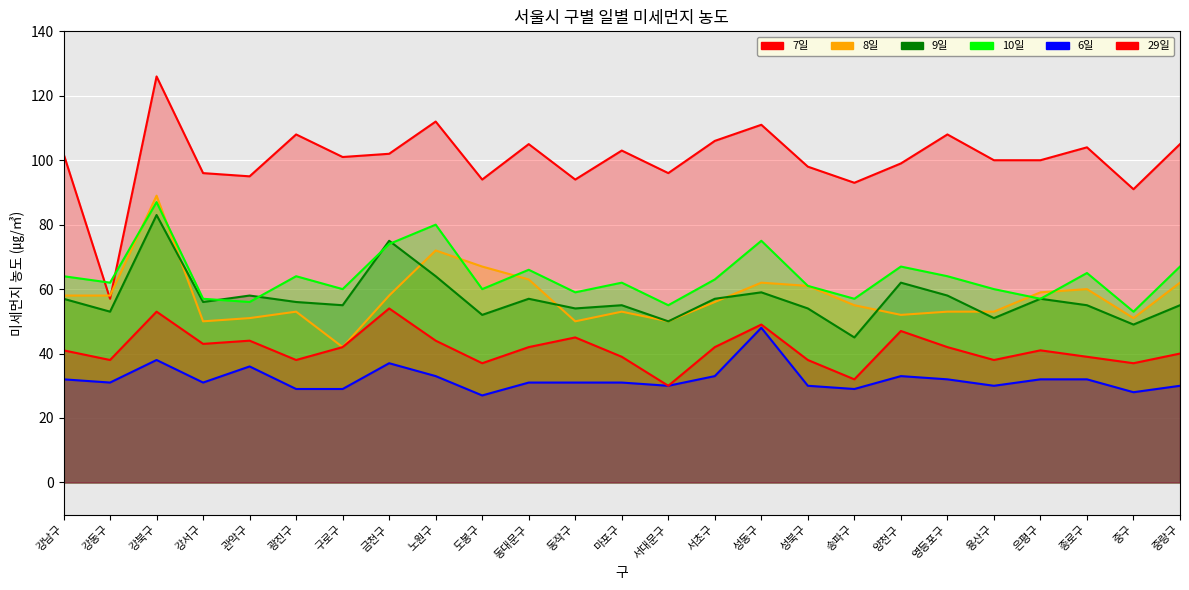

Which series has the largest range (max minus min)?

7일